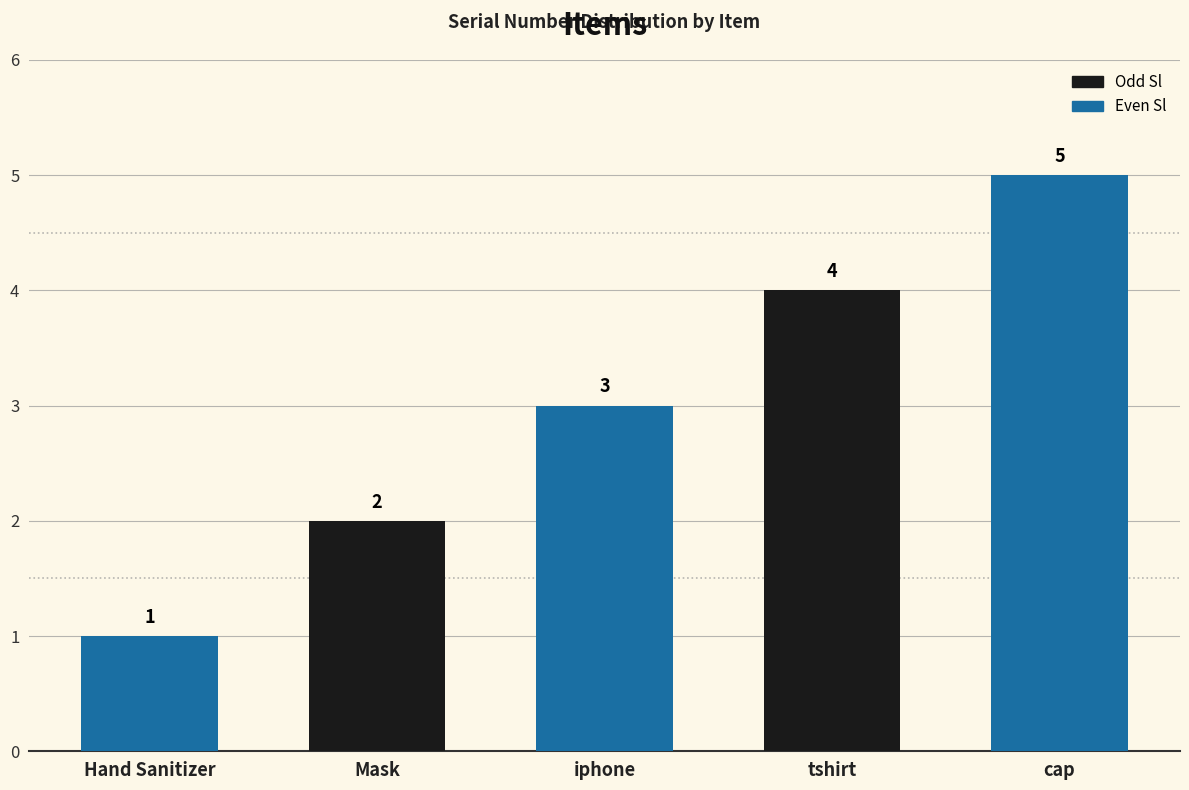

What is the minimum value shown in the chart?

1